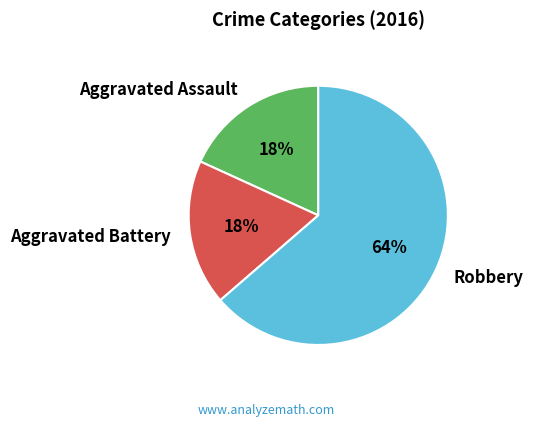

Which has a higher value, Aggravated Assault or Robbery?

Robbery